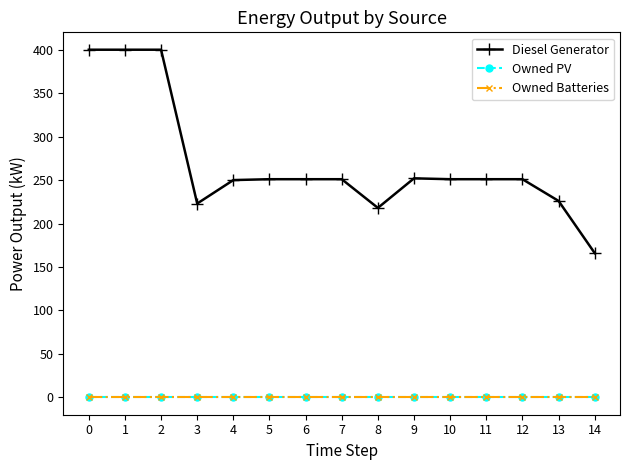

Is this an area chart (filled region under the line)?

No